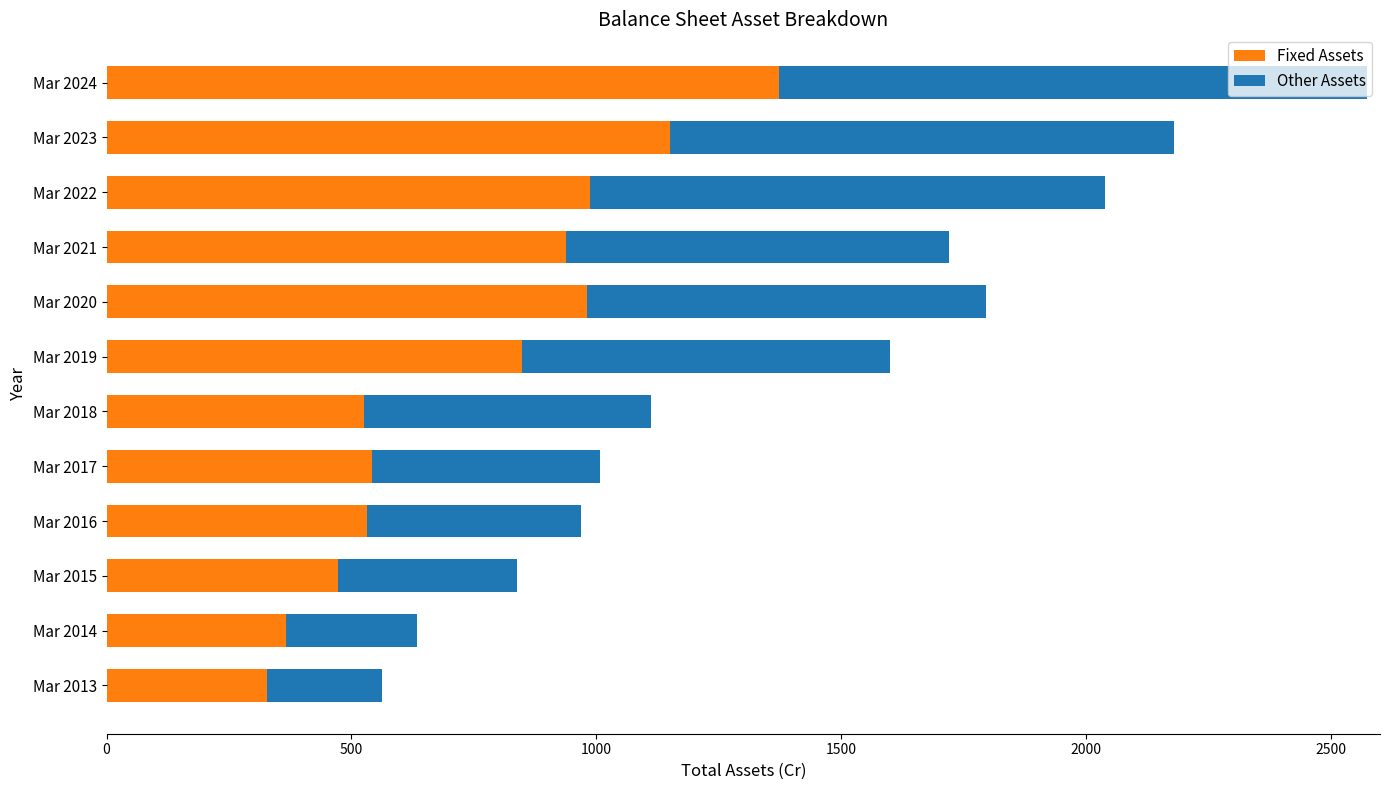

What is the total value across all series at Mar 2019?

1600